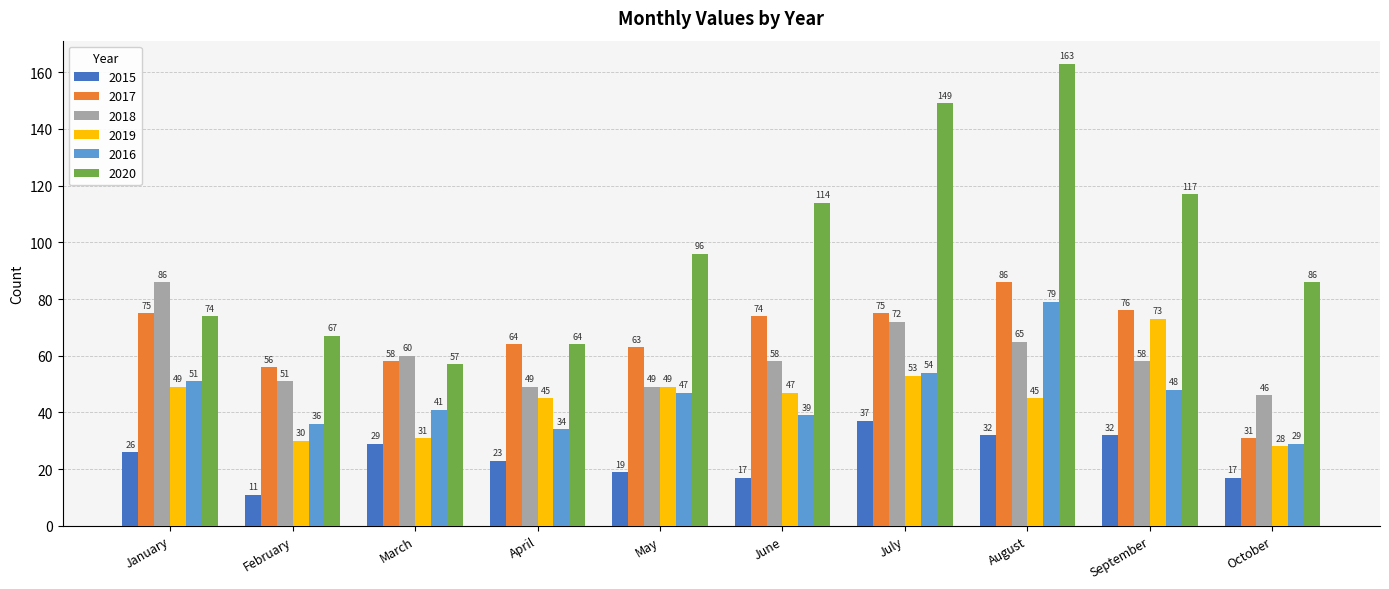

Reading left to right, extract all data points from this chart.

2015: 26	11	29	23	19	17	37	32	32	17
2017: 75	56	58	64	63	74	75	86	76	31
2018: 86	51	60	49	49	58	72	65	58	46
2019: 49	30	31	45	49	47	53	45	73	28
2016: 51	36	41	34	47	39	54	79	48	29
2020: 74	67	57	64	96	114	149	163	117	86